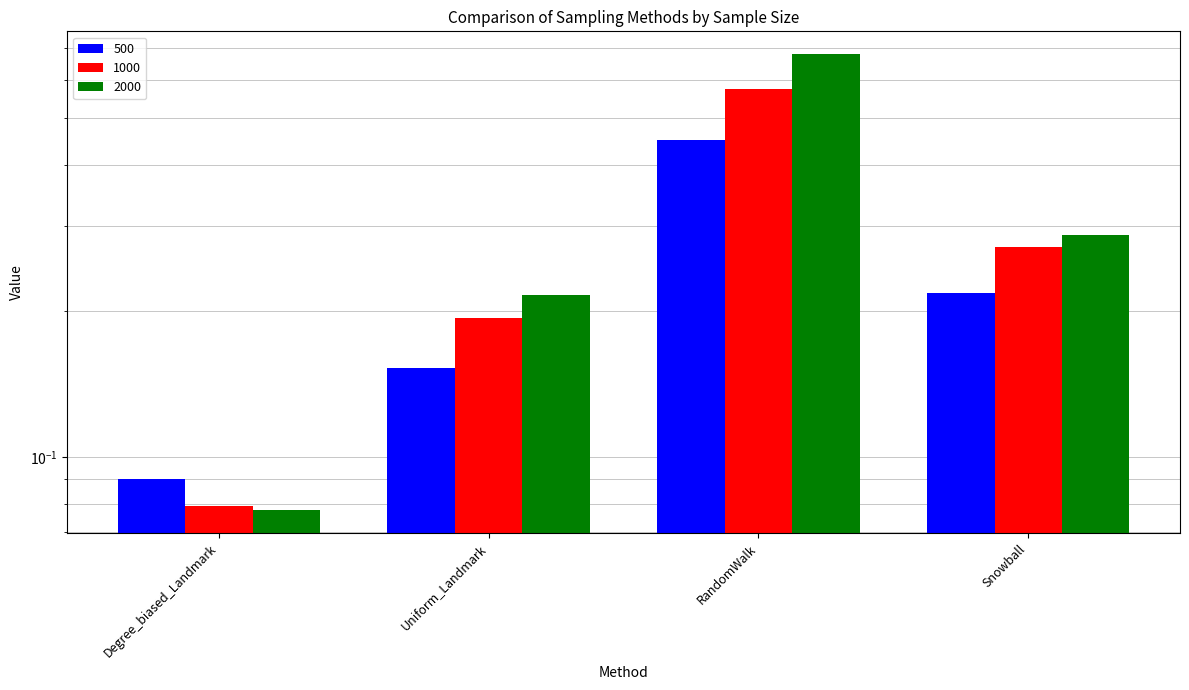

Reading right to left, what are all the values shown in this chart?

500: 0.2	0.5	0.2	0.1
1000: 0.3	0.6	0.2	0.1
2000: 0.3	0.7	0.2	0.1